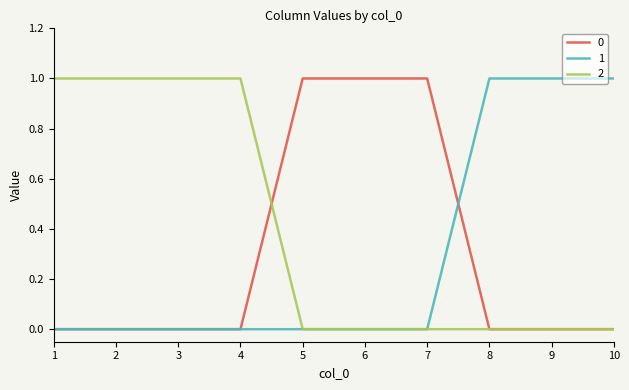

The value of 2 at 1 is 2. True or false?

False